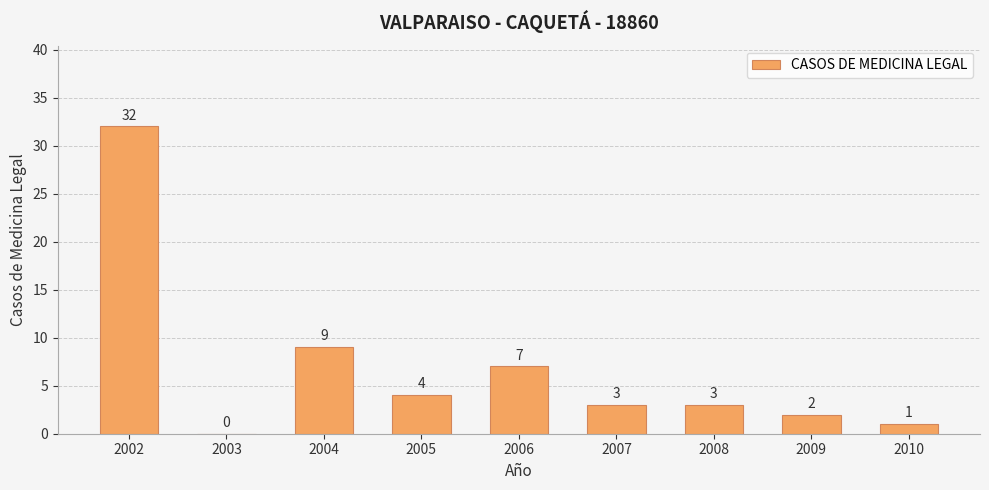

How many positive values are there?

8